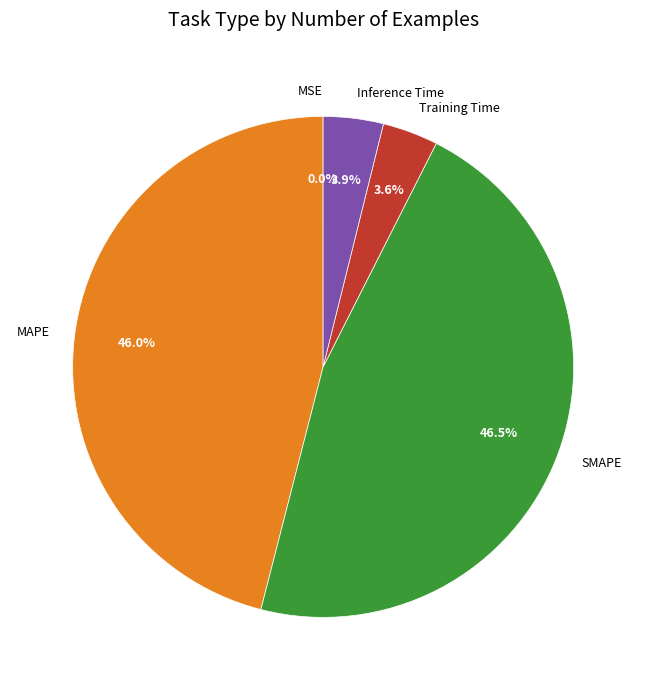

To the nearest percent, what is the difference between the Training Time and SMAPE slice percentages?

43%